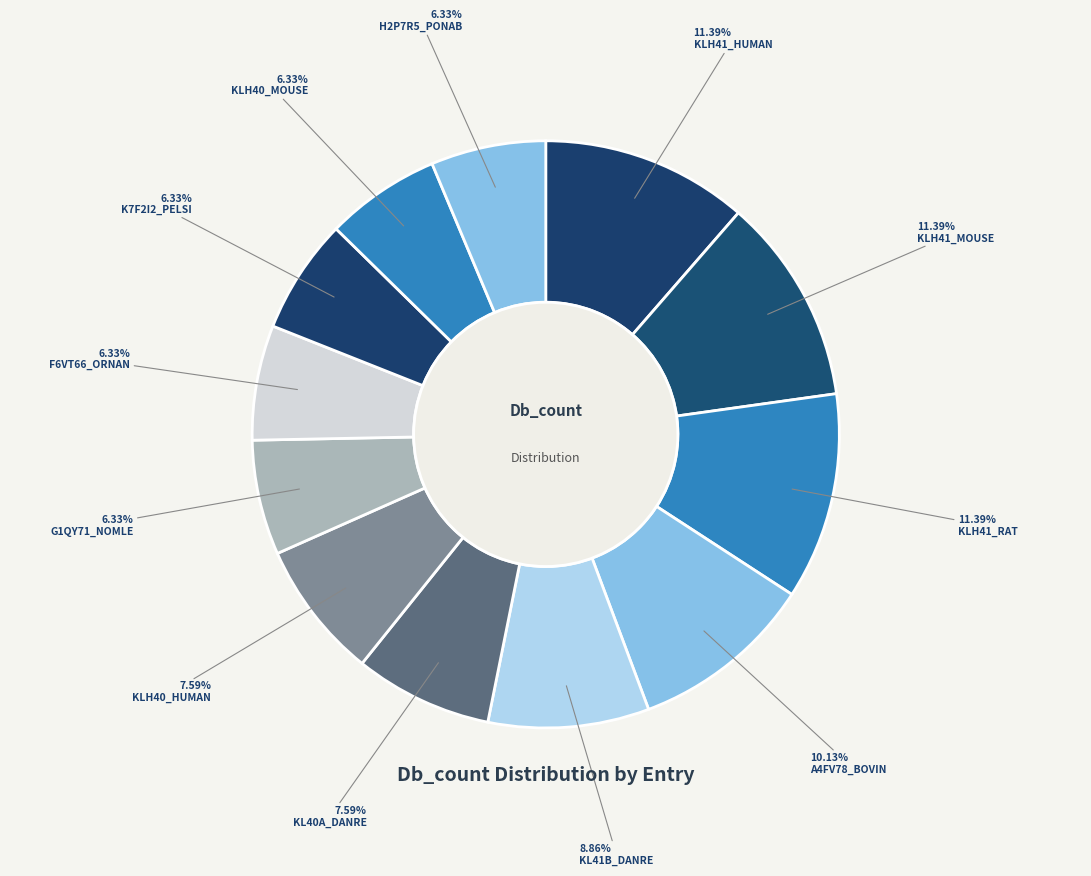

Which slice is the smallest?

G1QY71_NOMLE